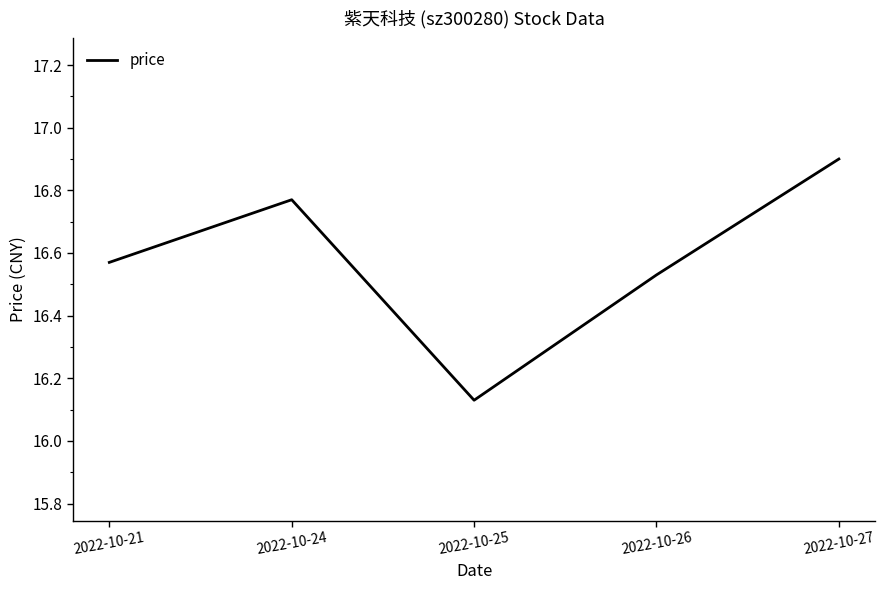

What is the difference between the maximum and minimum values?

0.8